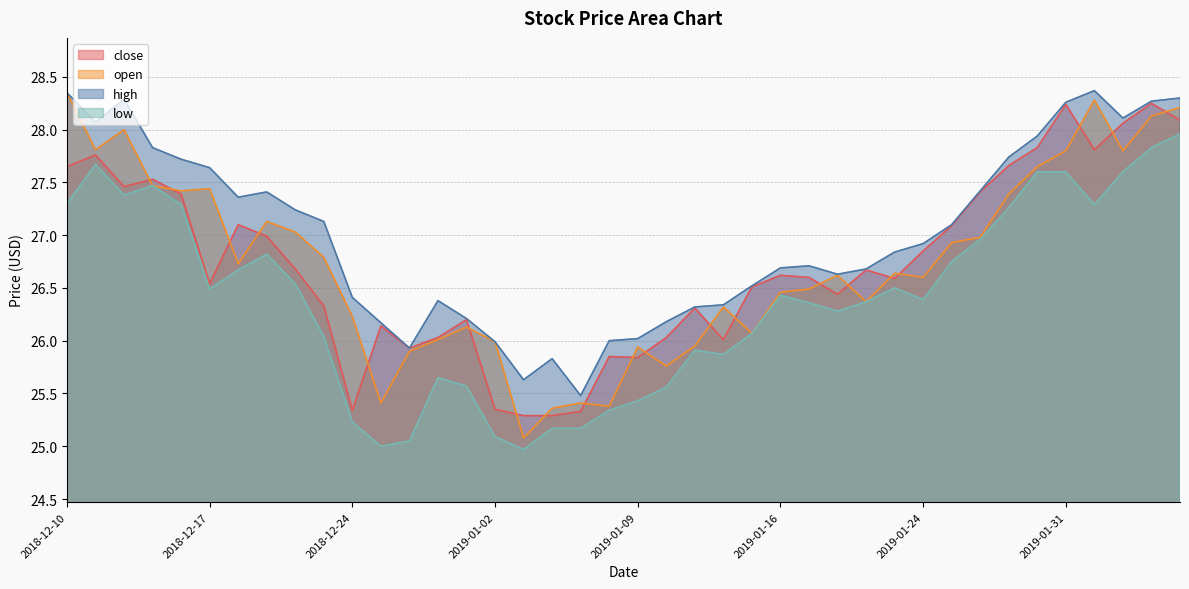

Reading right to left, list all the values displayed in this chart.

close: 2019-02-06=28.1	2019-02-05=28.2	2019-02-04=28.1	2019-02-01=27.8	2019-01-31=28.2	2019-01-30=27.8	2019-01-29=27.7	2019-01-28=27.4	2019-01-25=27.1	2019-01-24=26.9	2019-01-23=26.6	2019-01-22=26.7	2019-01-18=26.4	2019-01-17=26.6	2019-01-16=26.6	2019-01-15=26.5	2019-01-14=26.0	2019-01-11=26.3	2019-01-10=26.0	2019-01-09=25.8	2019-01-08=25.9	2019-01-07=25.3	2019-01-04=25.3	2019-01-03=25.3	2019-01-02=25.4	2018-12-31=26.2	2018-12-28=26.0	2018-12-27=25.9	2018-12-26=26.1	2018-12-24=25.3	2018-12-21=26.3	2018-12-20=26.7	2018-12-19=27.0	2018-12-18=27.1	2018-12-17=26.5	2018-12-14=27.4	2018-12-13=27.5	2018-12-12=27.5	2018-12-11=27.8	2018-12-10=27.6
open: 2019-02-06=28.2	2019-02-05=28.1	2019-02-04=27.8	2019-02-01=28.3	2019-01-31=27.8	2019-01-30=27.6	2019-01-29=27.4	2019-01-28=27.0	2019-01-25=26.9	2019-01-24=26.6	2019-01-23=26.6	2019-01-22=26.4	2019-01-18=26.6	2019-01-17=26.5	2019-01-16=26.5	2019-01-15=26.1	2019-01-14=26.3	2019-01-11=25.9	2019-01-10=25.8	2019-01-09=25.9	2019-01-08=25.4	2019-01-07=25.4	2019-01-04=25.4	2019-01-03=25.1	2019-01-02=26.0	2018-12-31=26.1	2018-12-28=26.0	2018-12-27=25.9	2018-12-26=25.4	2018-12-24=26.2	2018-12-21=26.8	2018-12-20=27.0	2018-12-19=27.1	2018-12-18=26.7	2018-12-17=27.4	2018-12-14=27.4	2018-12-13=27.5	2018-12-12=28.0	2018-12-11=27.8	2018-12-10=28.4
high: 2019-02-06=28.3	2019-02-05=28.3	2019-02-04=28.1	2019-02-01=28.4	2019-01-31=28.3	2019-01-30=27.9	2019-01-29=27.7	2019-01-28=27.4	2019-01-25=27.1	2019-01-24=26.9	2019-01-23=26.8	2019-01-22=26.7	2019-01-18=26.6	2019-01-17=26.7	2019-01-16=26.7	2019-01-15=26.5	2019-01-14=26.3	2019-01-11=26.3	2019-01-10=26.2	2019-01-09=26.0	2019-01-08=26.0	2019-01-07=25.5	2019-01-04=25.8	2019-01-03=25.6	2019-01-02=26.0	2018-12-31=26.2	2018-12-28=26.4	2018-12-27=25.9	2018-12-26=26.2	2018-12-24=26.4	2018-12-21=27.1	2018-12-20=27.2	2018-12-19=27.4	2018-12-18=27.4	2018-12-17=27.6	2018-12-14=27.7	2018-12-13=27.8	2018-12-12=28.3	2018-12-11=28.1	2018-12-10=28.4
low: 2019-02-06=28.0	2019-02-05=27.8	2019-02-04=27.6	2019-02-01=27.3	2019-01-31=27.6	2019-01-30=27.6	2019-01-29=27.3	2019-01-28=27.0	2019-01-25=26.8	2019-01-24=26.4	2019-01-23=26.5	2019-01-22=26.4	2019-01-18=26.3	2019-01-17=26.4	2019-01-16=26.4	2019-01-15=26.1	2019-01-14=25.9	2019-01-11=25.9	2019-01-10=25.6	2019-01-09=25.4	2019-01-08=25.3	2019-01-07=25.2	2019-01-04=25.2	2019-01-03=25.0	2019-01-02=25.1	2018-12-31=25.6	2018-12-28=25.6	2018-12-27=25.1	2018-12-26=25.0	2018-12-24=25.2	2018-12-21=26.0	2018-12-20=26.5	2018-12-19=26.8	2018-12-18=26.7	2018-12-17=26.5	2018-12-14=27.3	2018-12-13=27.5	2018-12-12=27.4	2018-12-11=27.7	2018-12-10=27.3